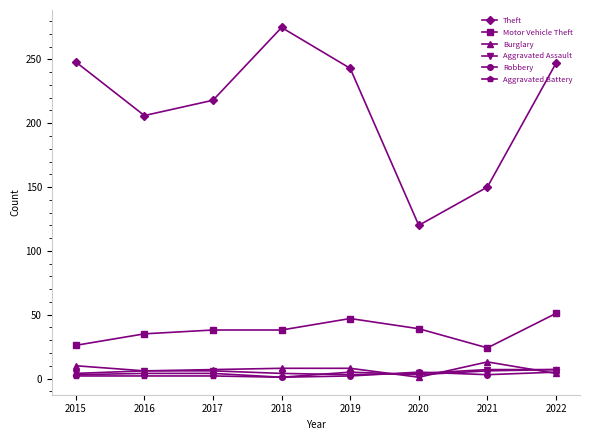

What is the total value across all series at 2017?

275